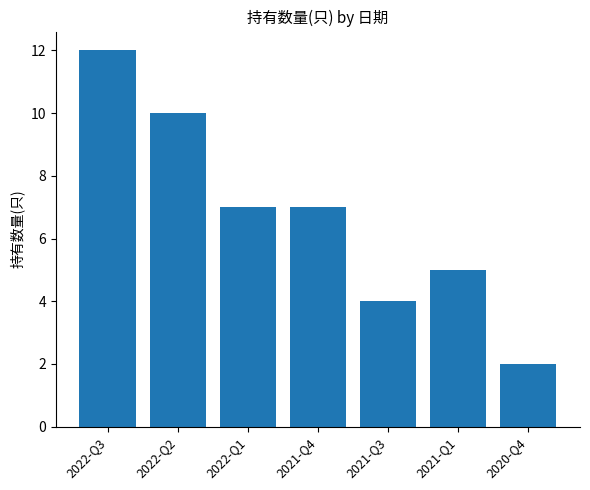

At which category does the chart reach its minimum across all series?

2020-Q4